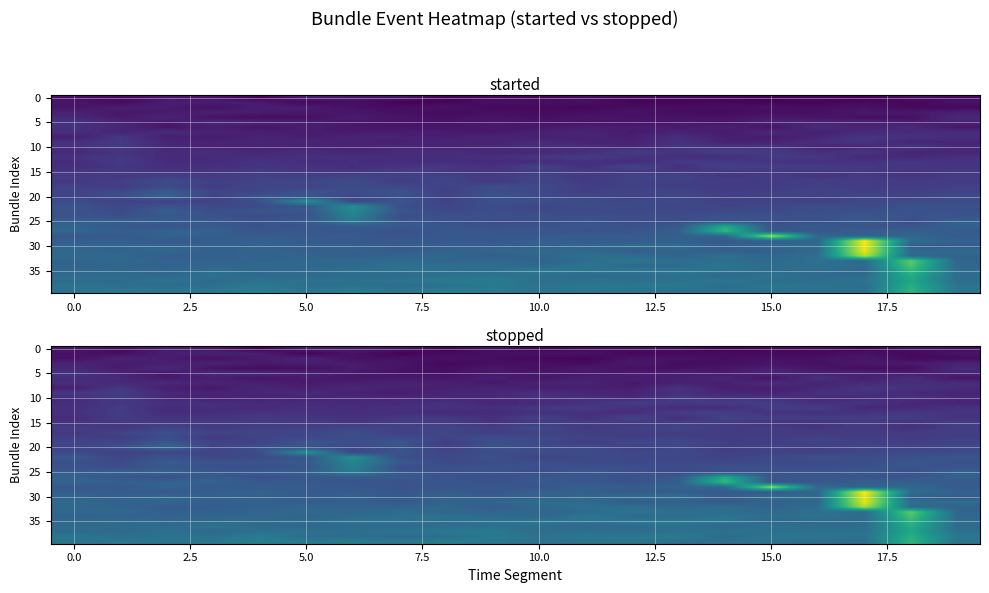

What is the maximum value shown in the chart?

529.1